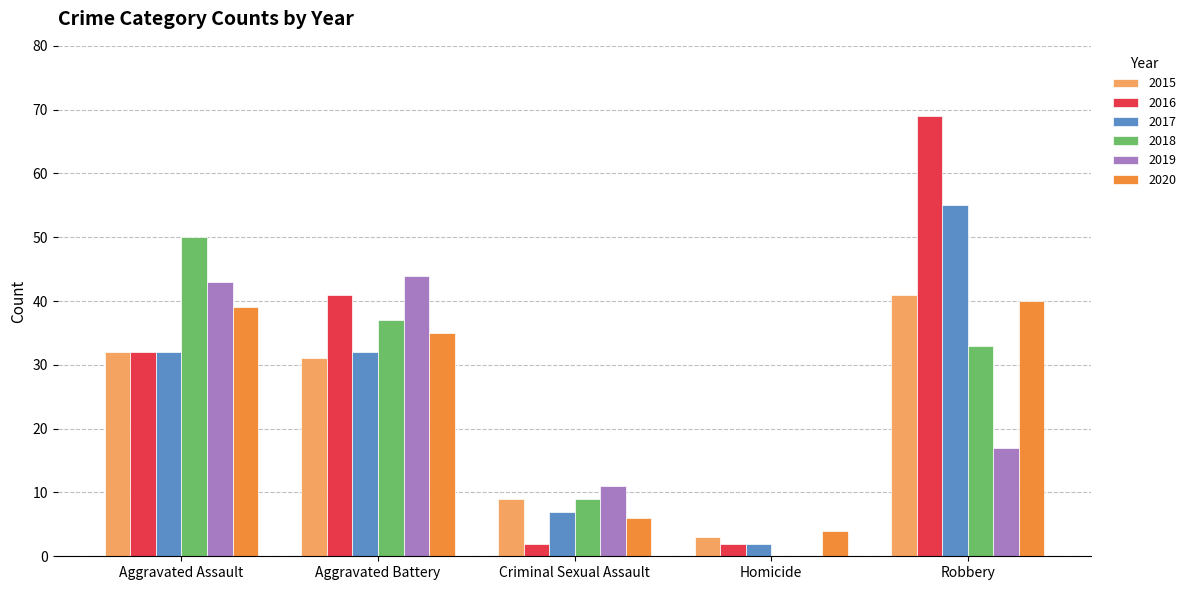

Reading left to right, what are all the values shown in this chart?

2015: 32	31	9	3	41
2016: 32	41	2	2	69
2017: 32	32	7	2	55
2018: 50	37	9	0	33
2019: 43	44	11	0	17
2020: 39	35	6	4	40